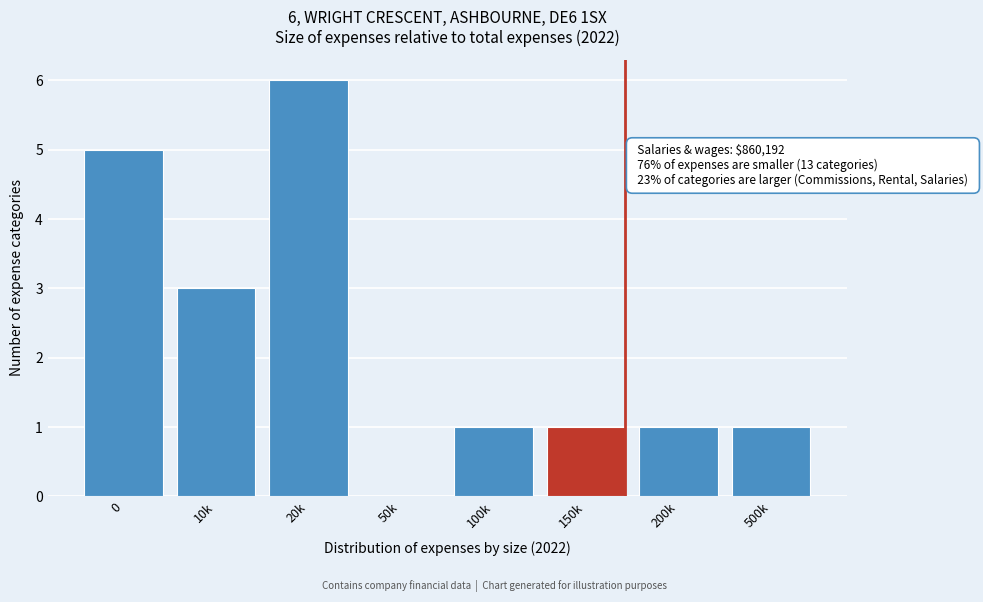

Reading left to right, list all the values displayed in this chart.

0=5	10k=3	20k=6	50k=0	100k=1	150k=1	200k=1	500k=1